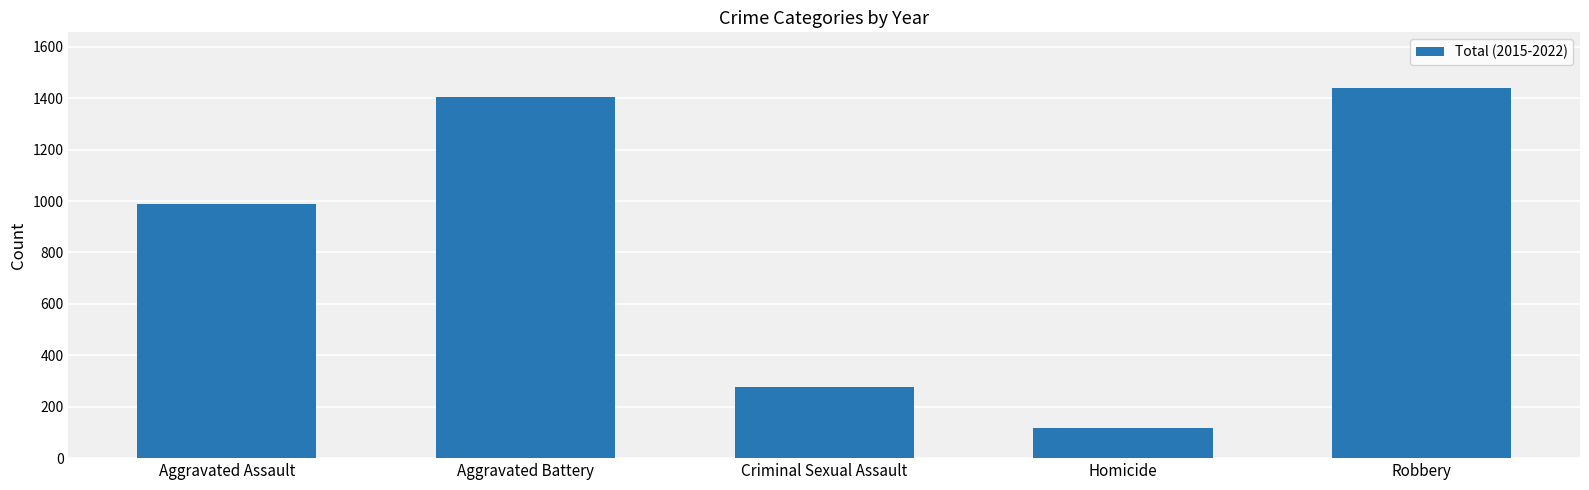

List the labels in order of value, smallest first.

Homicide, Criminal Sexual Assault, Aggravated Assault, Aggravated Battery, Robbery